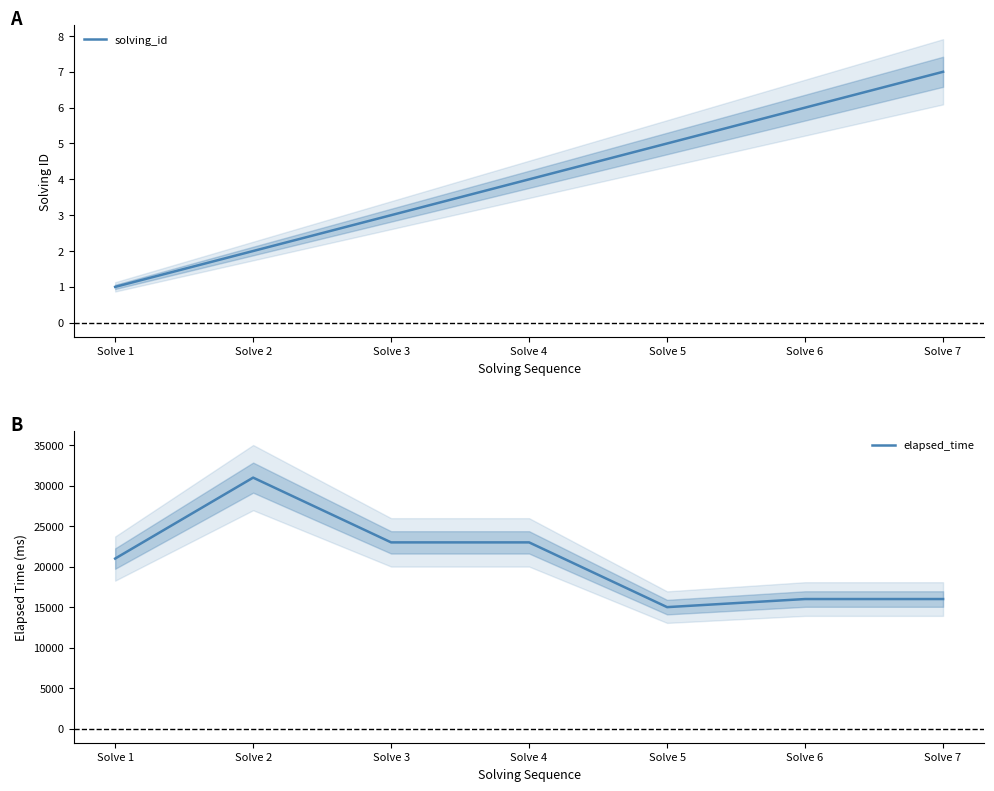

The elapsed_time series shows 15000 at Solve 5. True or false?

True